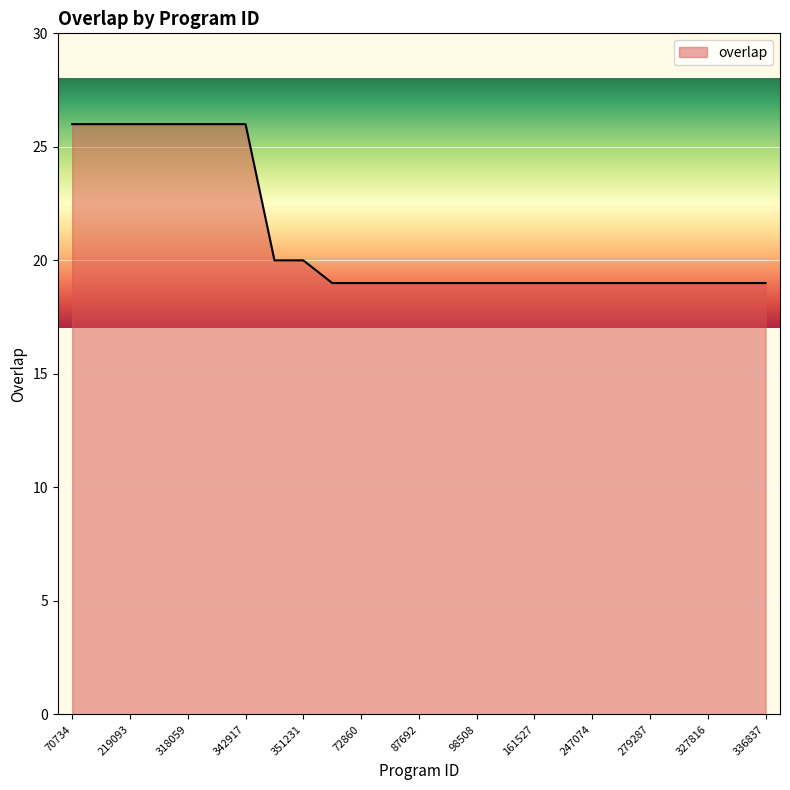

What is the minimum value shown in the chart?

19